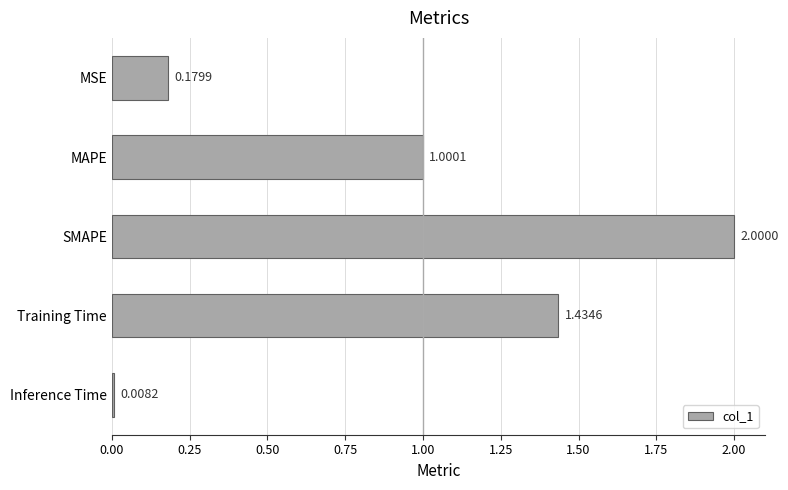

Between MSE and SMAPE, which is larger?

SMAPE